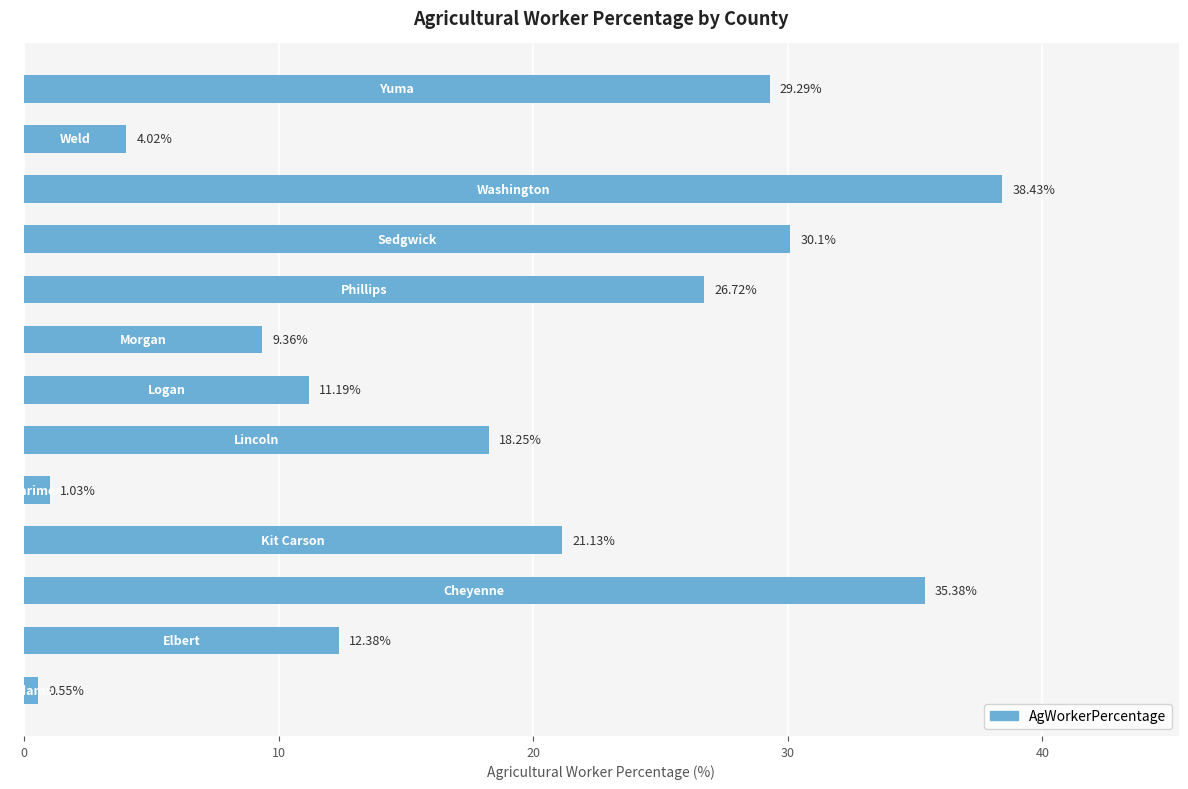

What is the sum of all values?

237.8